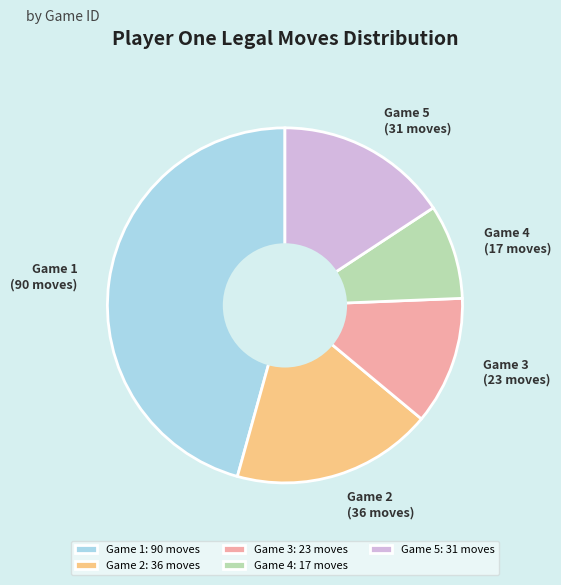

Combined, do Game 1 (90 moves) and Game 3 (23 moves) account for over 50%?

Yes